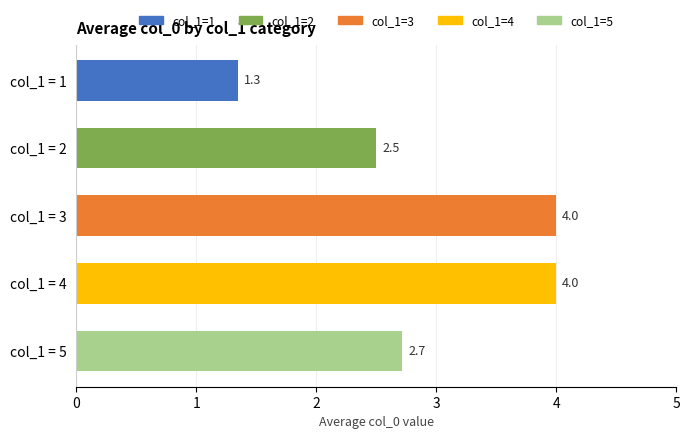

Which label corresponds to the smallest value in the chart?

col_1 = 1